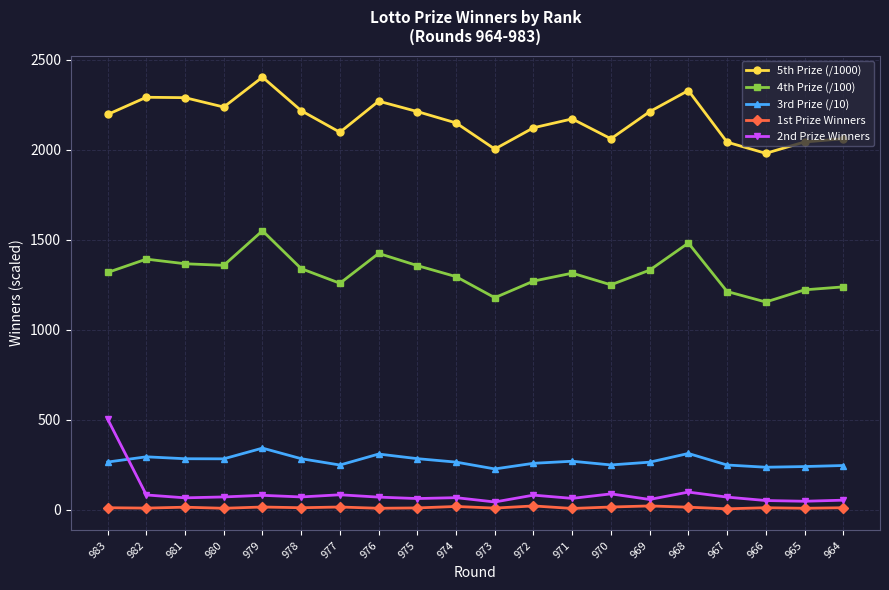

True or false: 4th Prize (/100) and 2nd Prize Winners cross at least once.

False